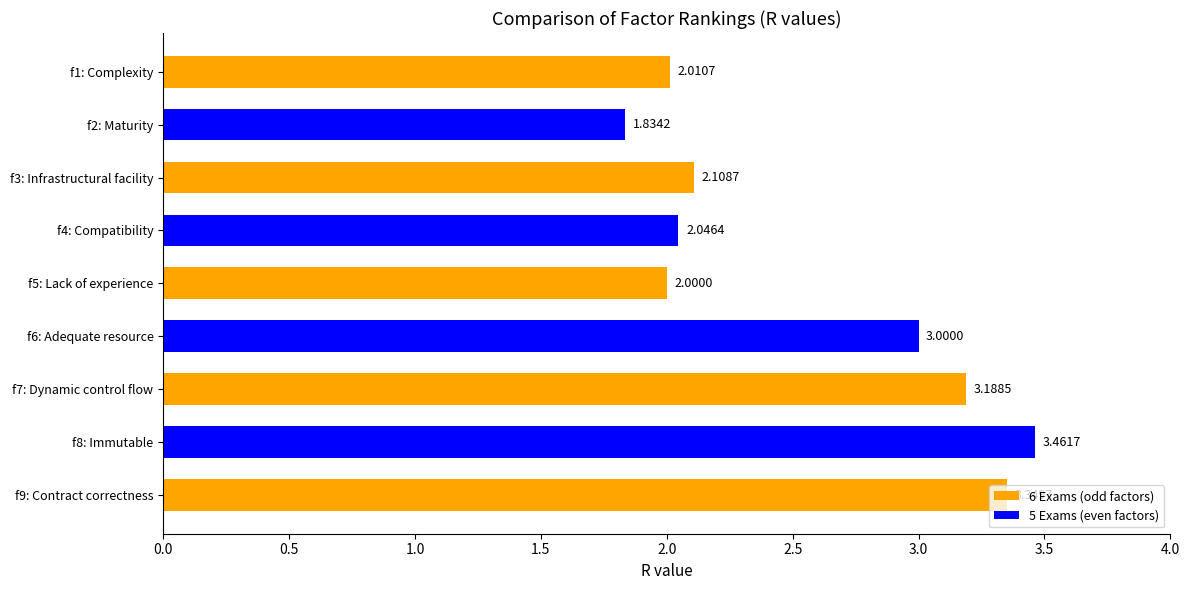

List the labels in order of value, smallest first.

f2: Maturity, f5: Lack of experience, f1: Complexity, f4: Compatibility, f3: Infrastructural facility, f6: Adequate resource, f7: Dynamic control flow, f9: Contract correctness, f8: Immutable